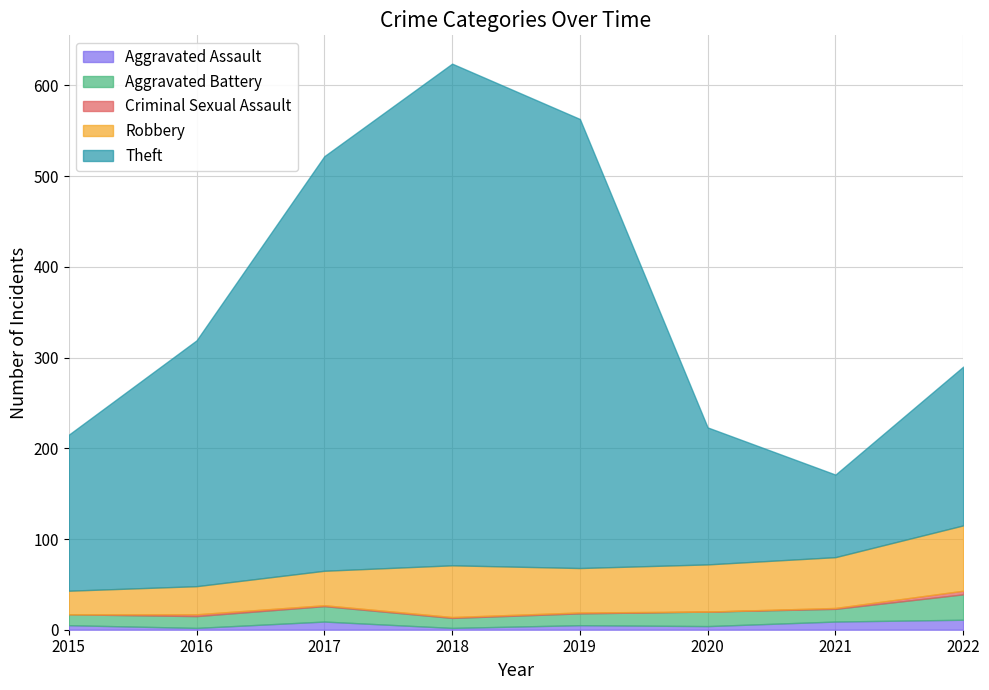

What is the value of the Criminal Sexual Assault point at the 8th from the left?

4